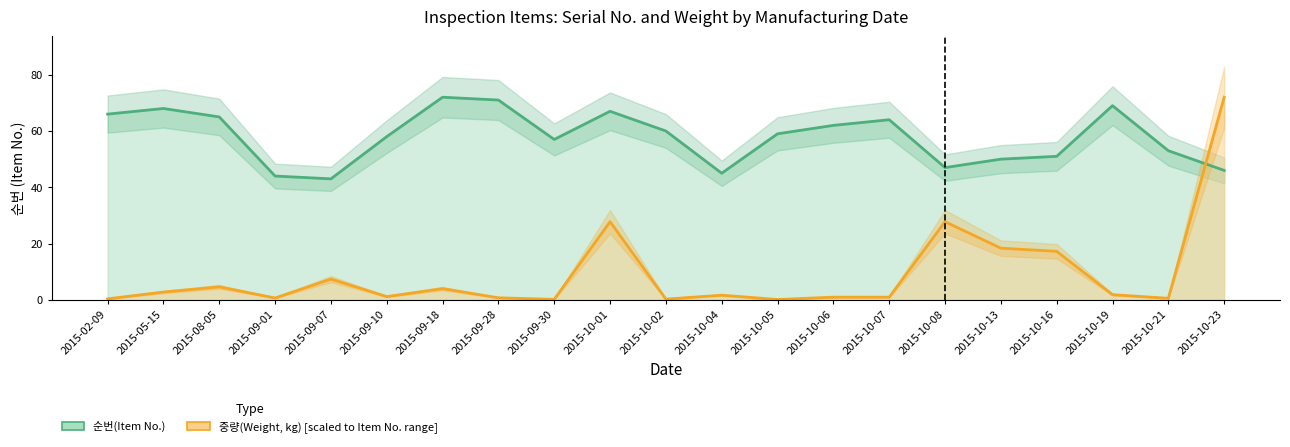

Which series has the widest spread of values?

중량(Weight, kg)